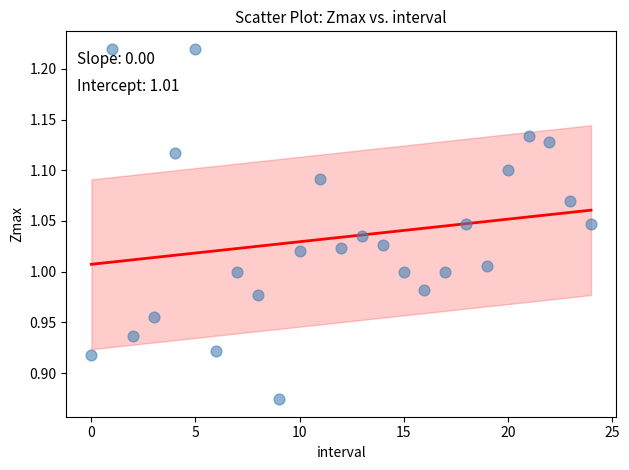

What is the range of Y values (max minus min)?

0.3